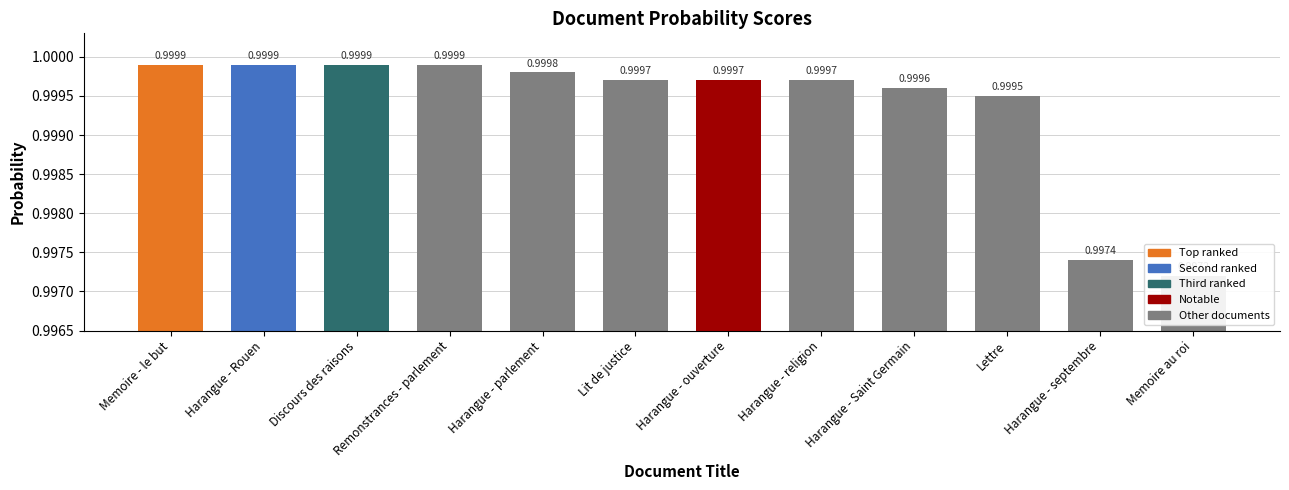

What is the label of the 2nd bar from the right?

Harangue - septembre